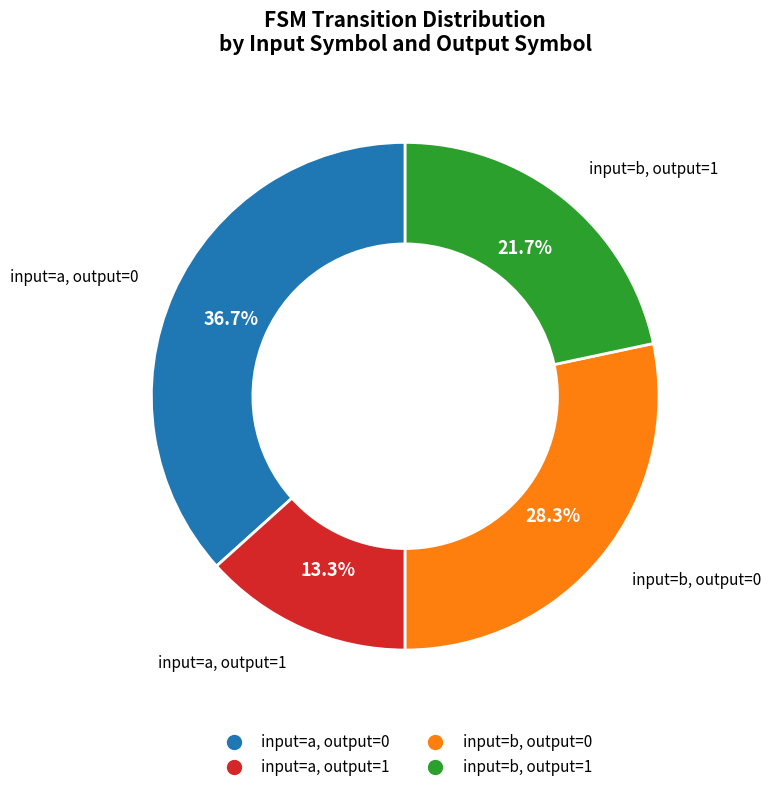

Is there a majority slice in this chart?

No